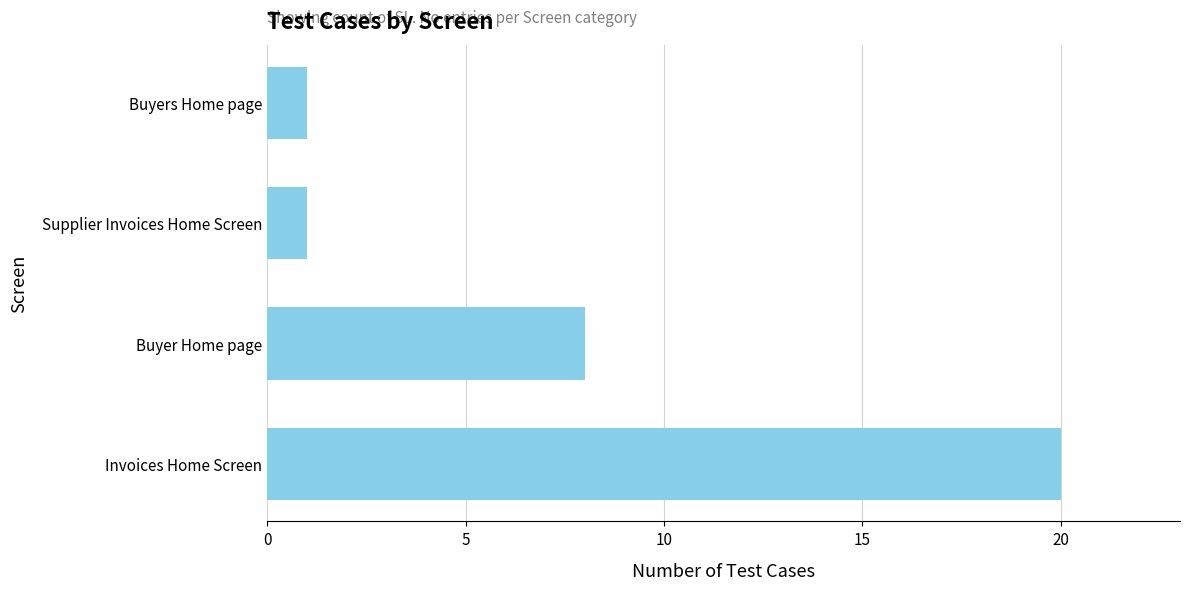

How many distinct data groups are displayed?

1